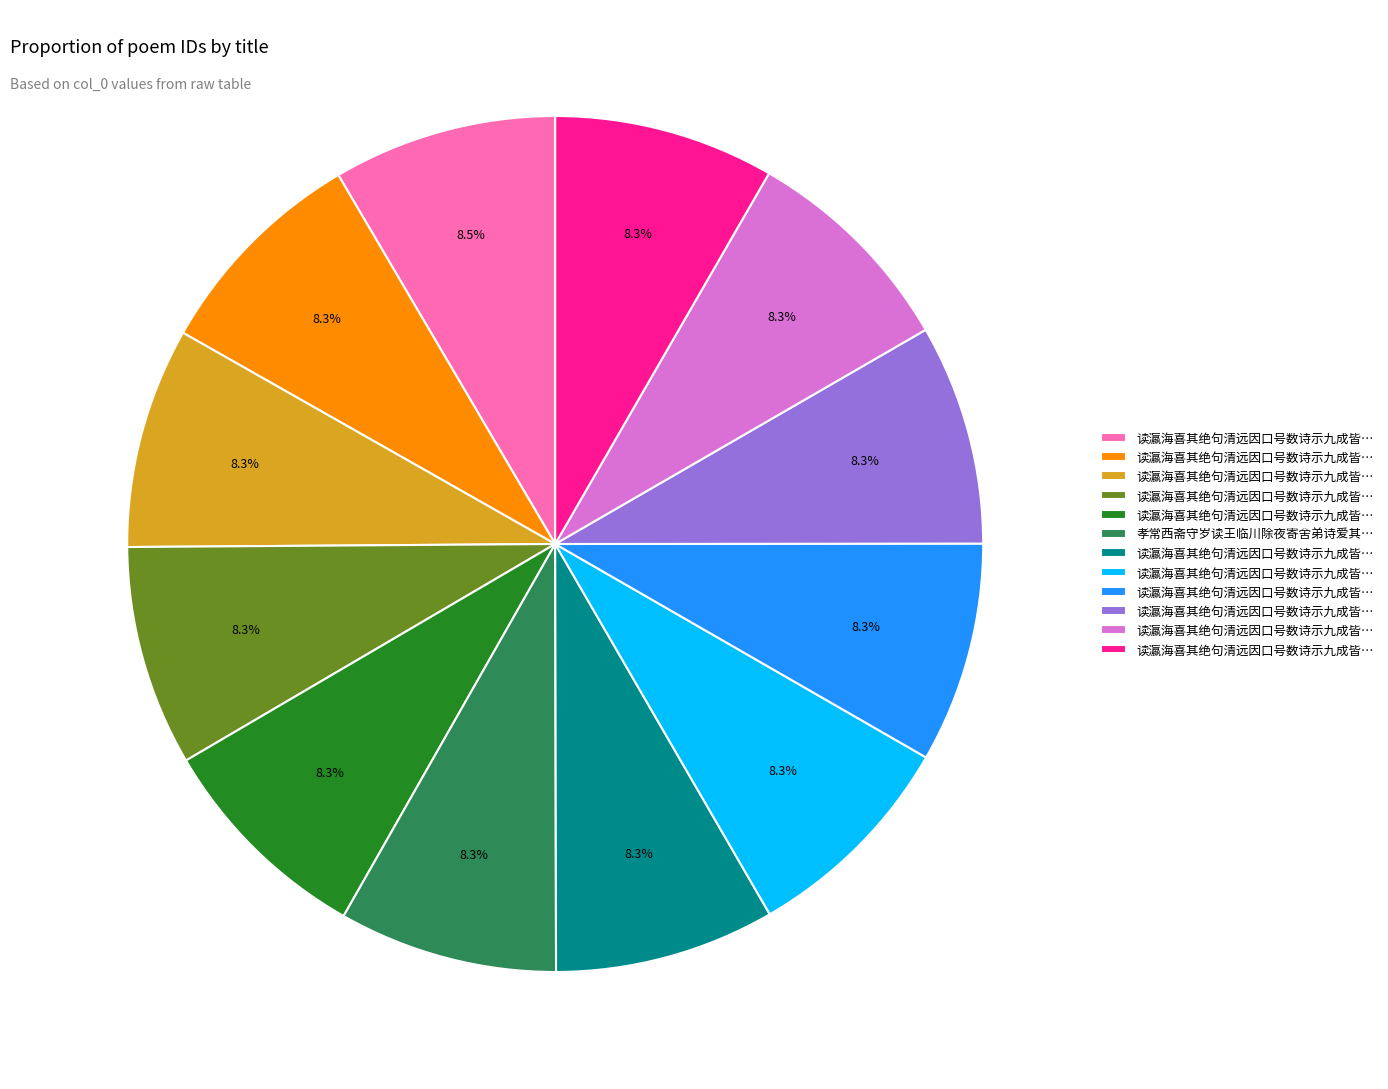

Is there a majority slice in this chart?

No